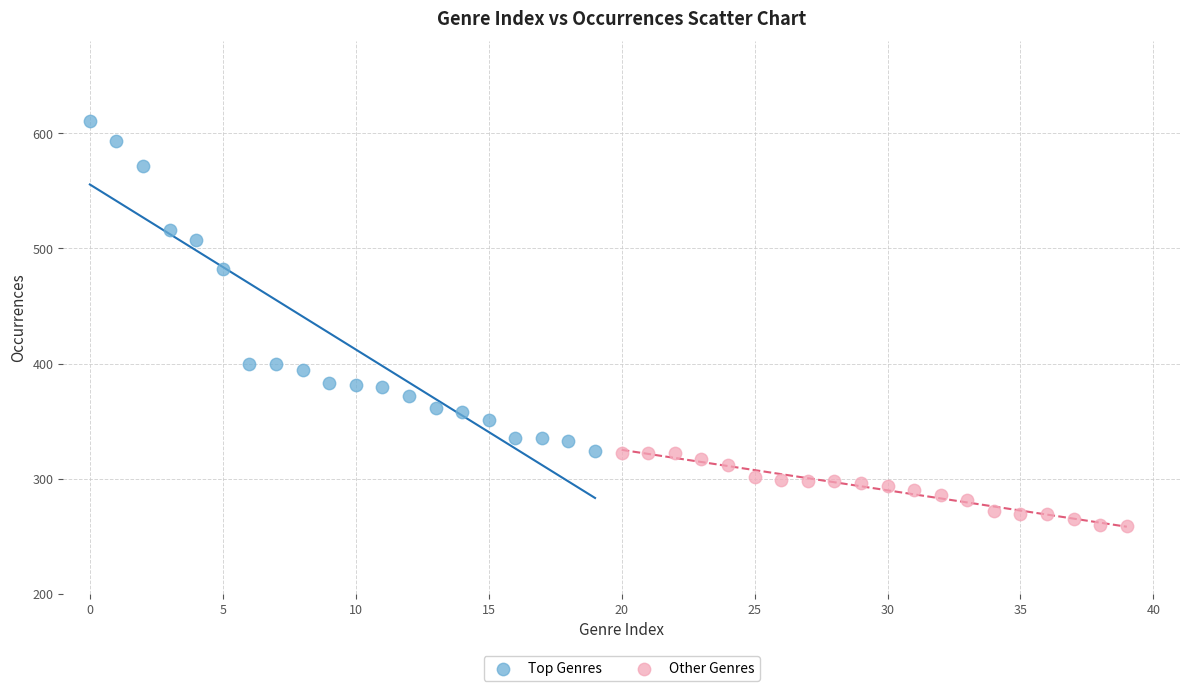

Which series contains the highest Y value?

Top Genres